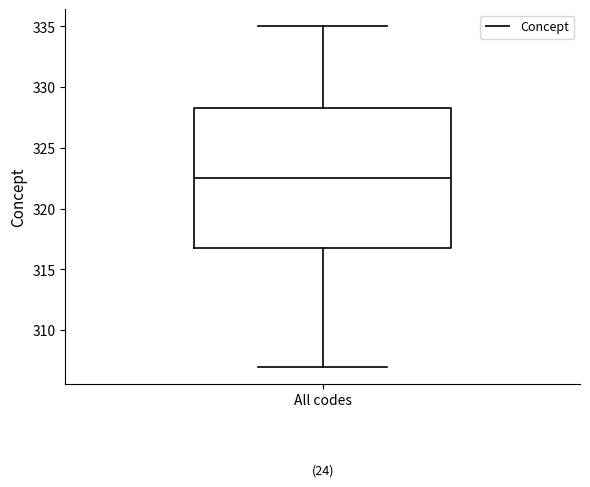

Read this box plot against the y-axis: the position of the median line, the range covered by the box, and the ends of both whiskers. The values are not printed on the chart, so give them approximately, as read against the axis.

median 322.5, box 317.0 to 328.5, whiskers 307.0 to 335.0